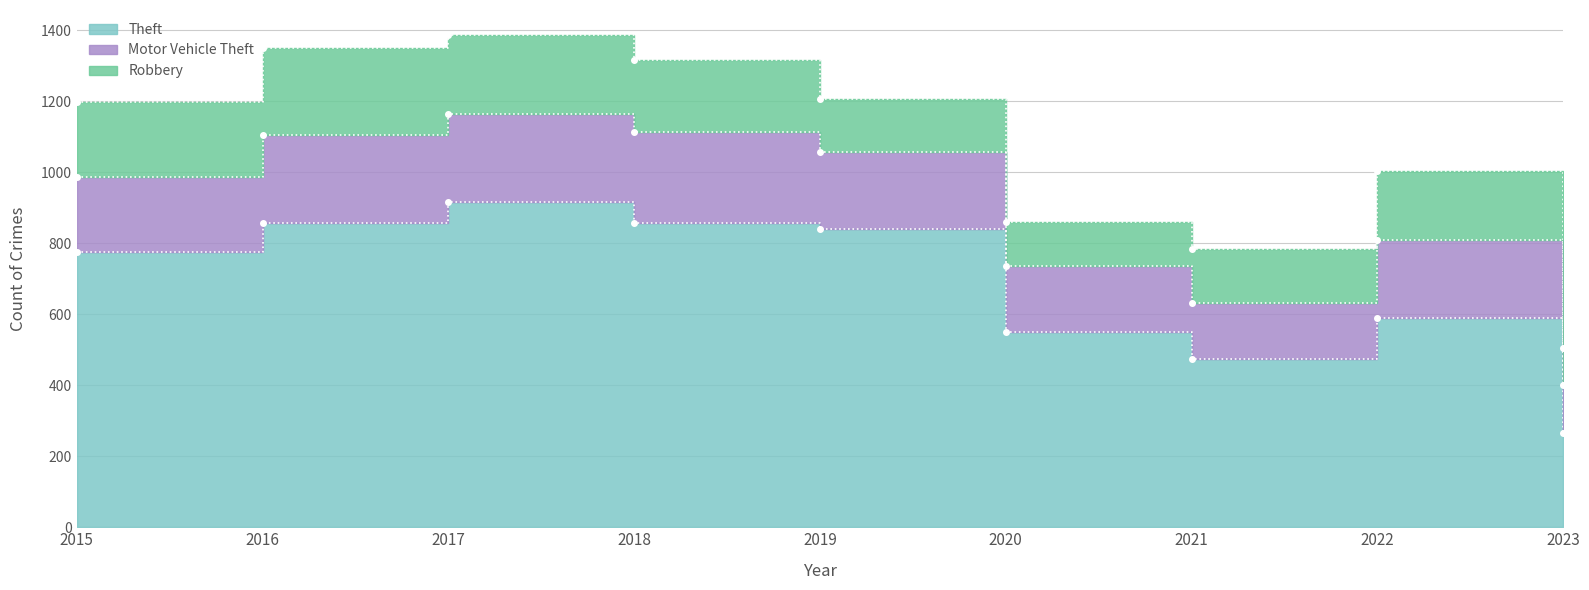

Reading right to left, transcribe all the data shown in this chart.

Theft: 2023=266	2022=590	2021=474	2020=551	2019=841	2018=856	2017=916	2016=858	2015=774
Motor Vehicle Theft: 2023=134	2022=218	2021=156	2020=184	2019=216	2018=256	2017=247	2016=245	2015=211
Robbery: 2023=106	2022=196	2021=153	2020=124	2019=150	2018=204	2017=224	2016=247	2015=212